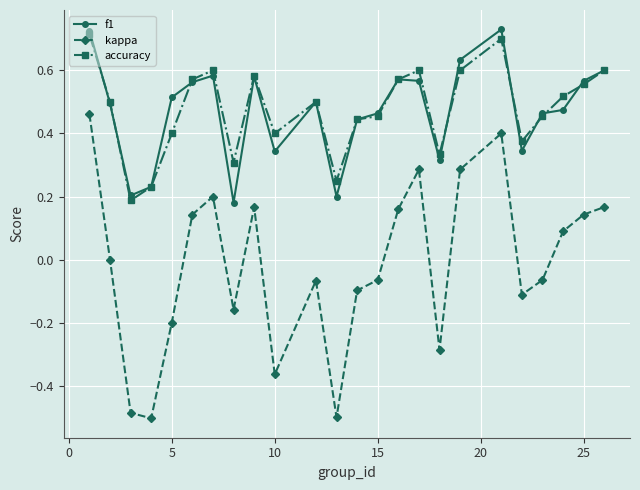

How many lines are shown in the chart?

3